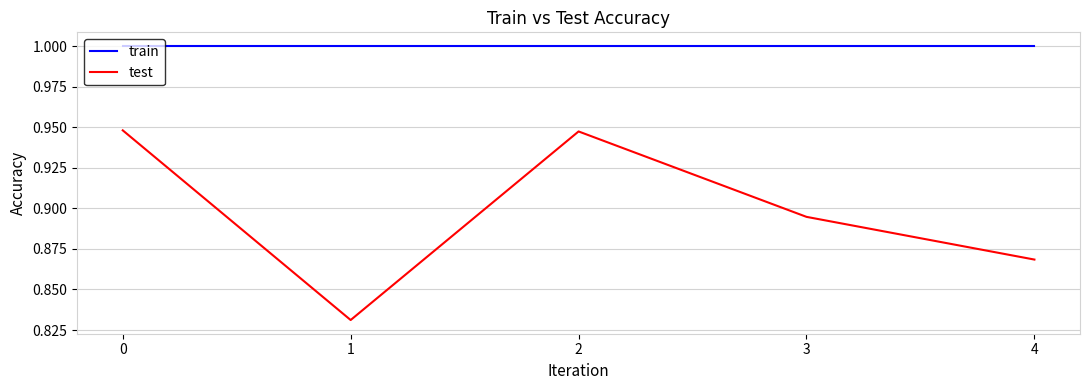

Is the value of train at 4 greater than the value of test at 3?

Yes